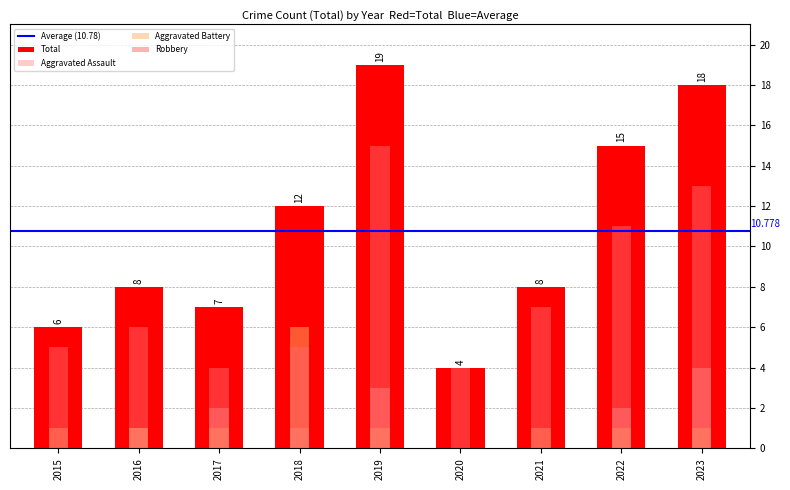

Between 2023 and 2021, which is larger?

2023